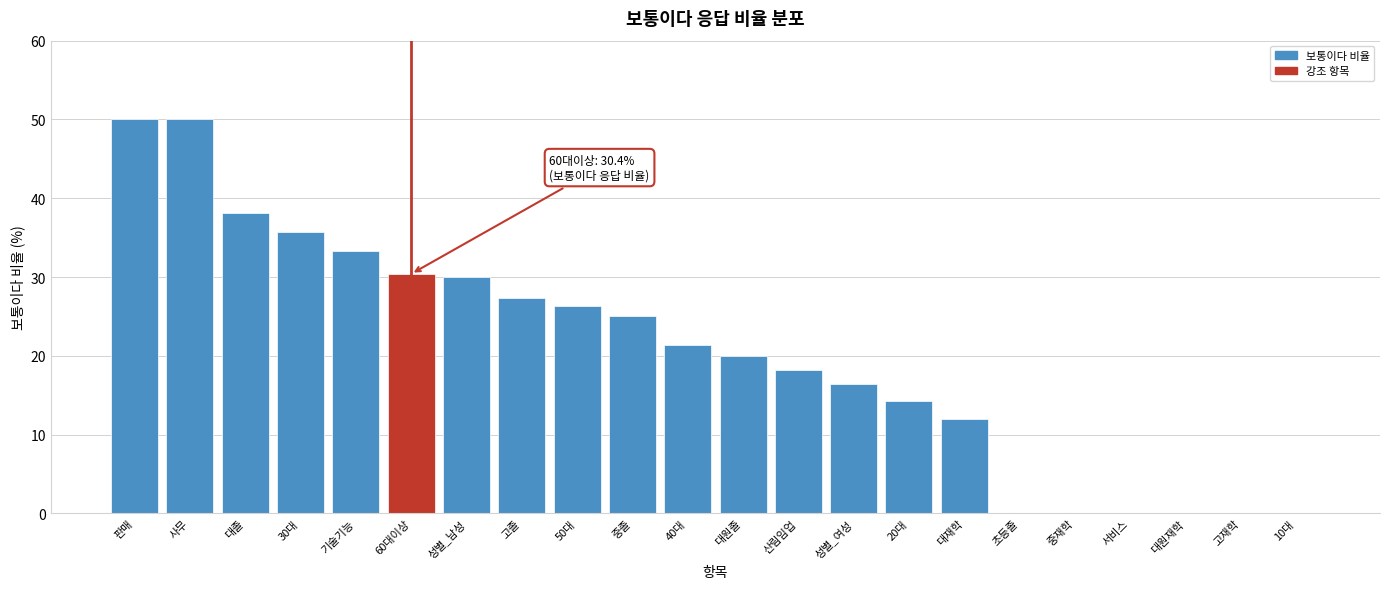

Reading left to right, what are all the values shown in this chart?

판매=50.0	사무=50.0	대졸=38.1	30대=35.7	기술기능=33.3	60대이상=30.4	성별_남성=30.0	고졸=27.3	50대=26.3	중졸=25.0	40대=21.4	대원졸=20.0	산림임업=18.2	성별_여성=16.4	20대=14.3	대재학=12.0	초등졸=0.0	중재학=0.0	서비스=0.0	대원재학=0.0	고재학=0.0	10대=0.0